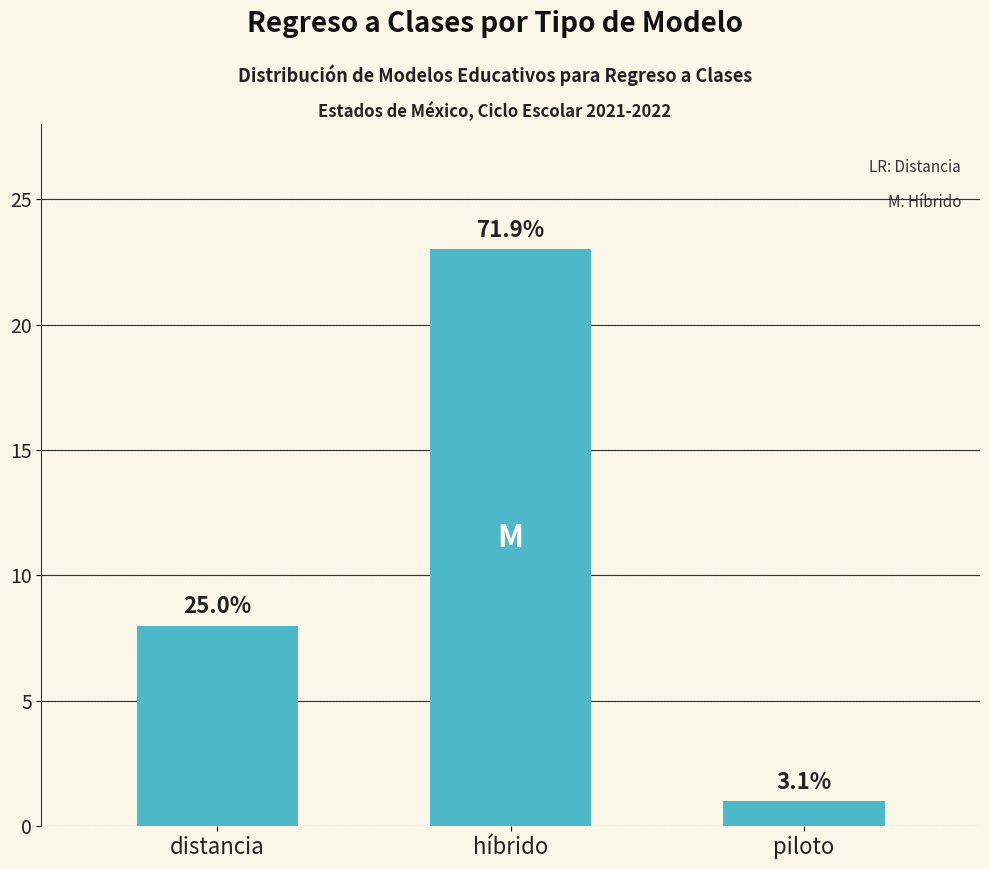

How many bars are there in total?

3